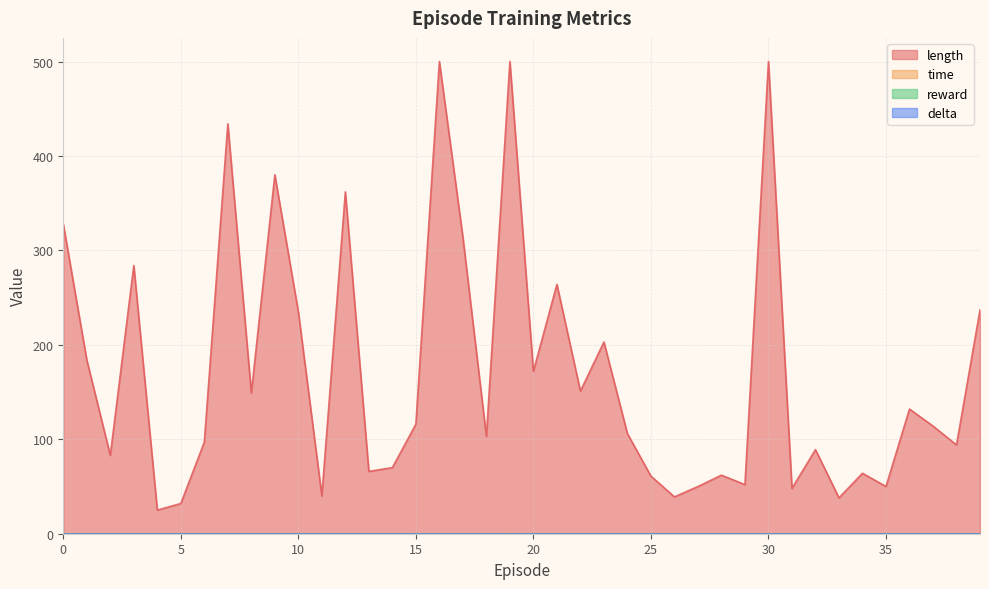

What is the approximate value of length at 23?

203.0